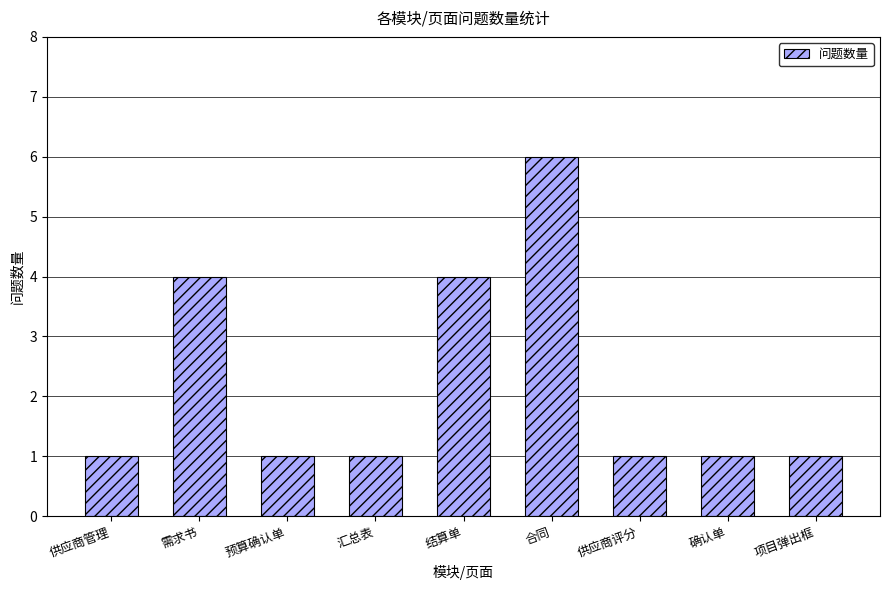

What is the smallest value displayed?

1